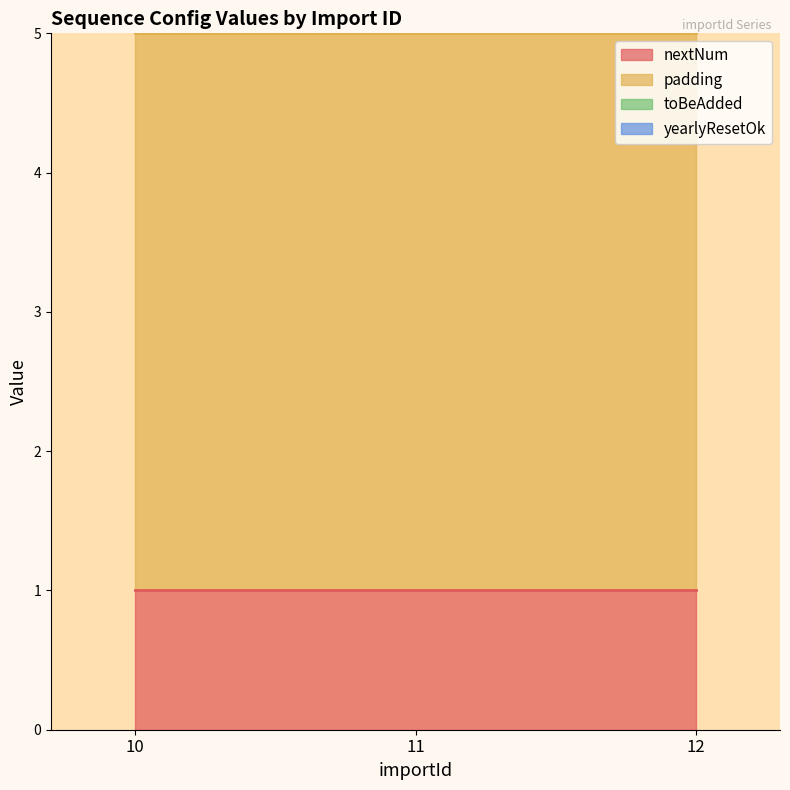

Rank the categories by nextNum value from lowest to highest.

10, 11, 12